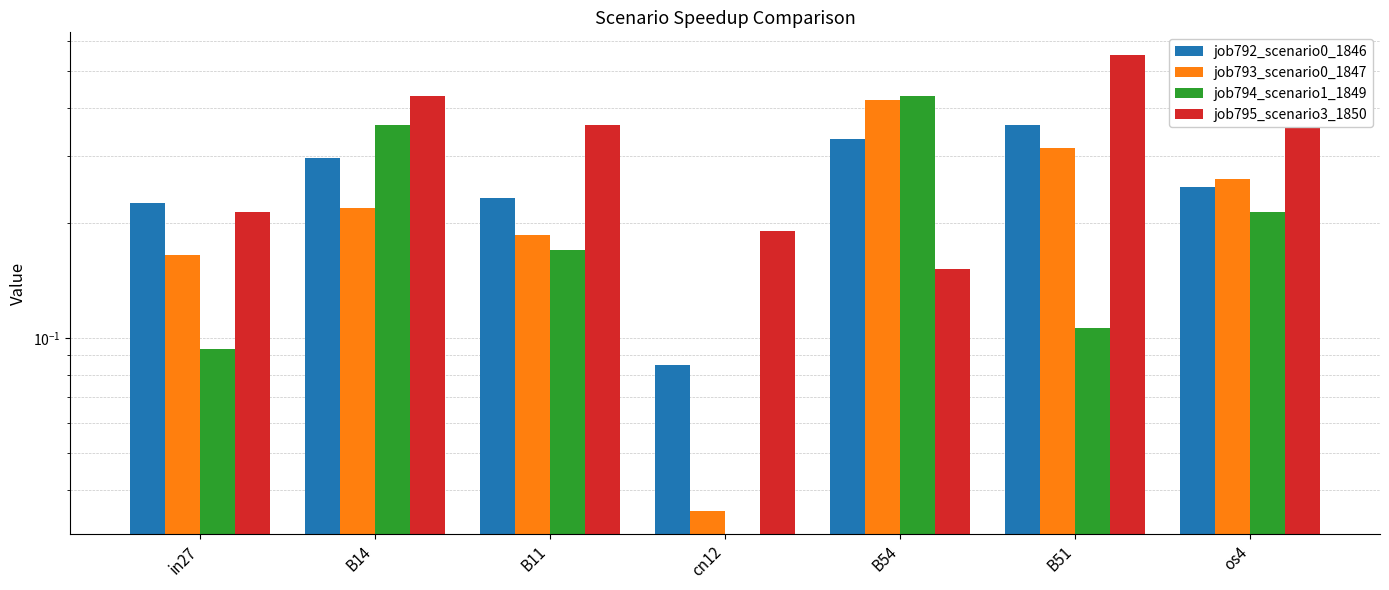

What is the label of the 3rd bar from the left?

B11